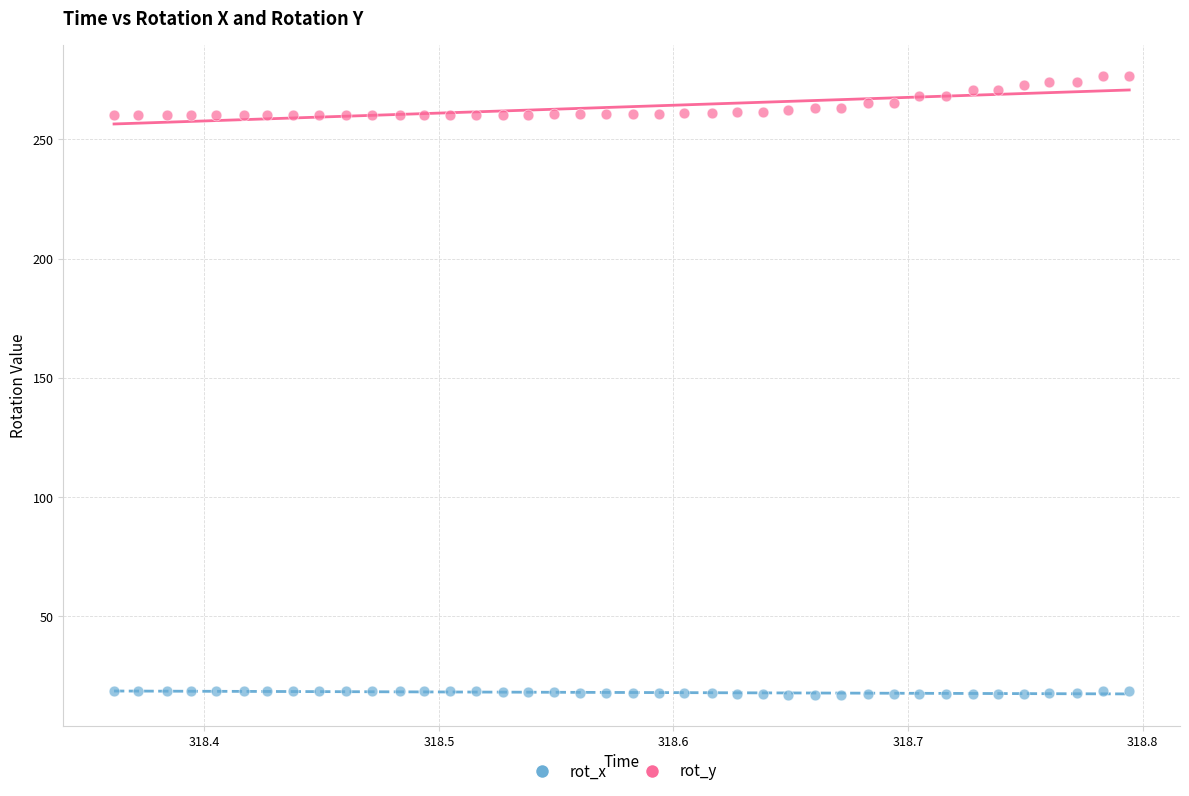

Which series has the widest spread of Y values?

rot_y